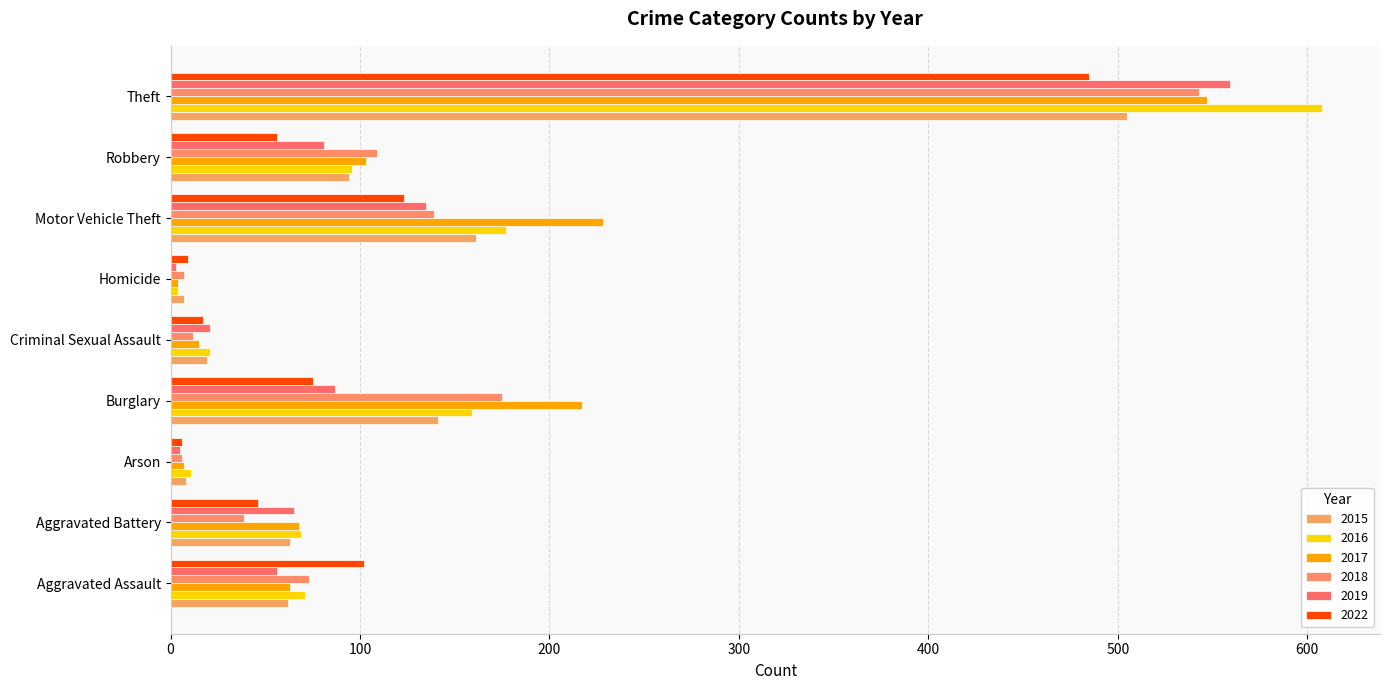

Reading left to right, list all the values displayed in this chart.

2015: Aggravated Assault=62	Aggravated Battery=63	Arson=8	Burglary=141	Criminal Sexual Assault=19	Homicide=7	Motor Vehicle Theft=161	Robbery=94	Theft=505
2016: Aggravated Assault=71	Aggravated Battery=69	Arson=11	Burglary=159	Criminal Sexual Assault=21	Homicide=4	Motor Vehicle Theft=177	Robbery=96	Theft=608
2017: Aggravated Assault=63	Aggravated Battery=68	Arson=7	Burglary=217	Criminal Sexual Assault=15	Homicide=4	Motor Vehicle Theft=228	Robbery=103	Theft=547
2018: Aggravated Assault=73	Aggravated Battery=39	Arson=6	Burglary=175	Criminal Sexual Assault=12	Homicide=7	Motor Vehicle Theft=139	Robbery=109	Theft=543
2019: Aggravated Assault=56	Aggravated Battery=65	Arson=5	Burglary=87	Criminal Sexual Assault=21	Homicide=3	Motor Vehicle Theft=135	Robbery=81	Theft=559
2022: Aggravated Assault=102	Aggravated Battery=46	Arson=6	Burglary=75	Criminal Sexual Assault=17	Homicide=9	Motor Vehicle Theft=123	Robbery=56	Theft=485